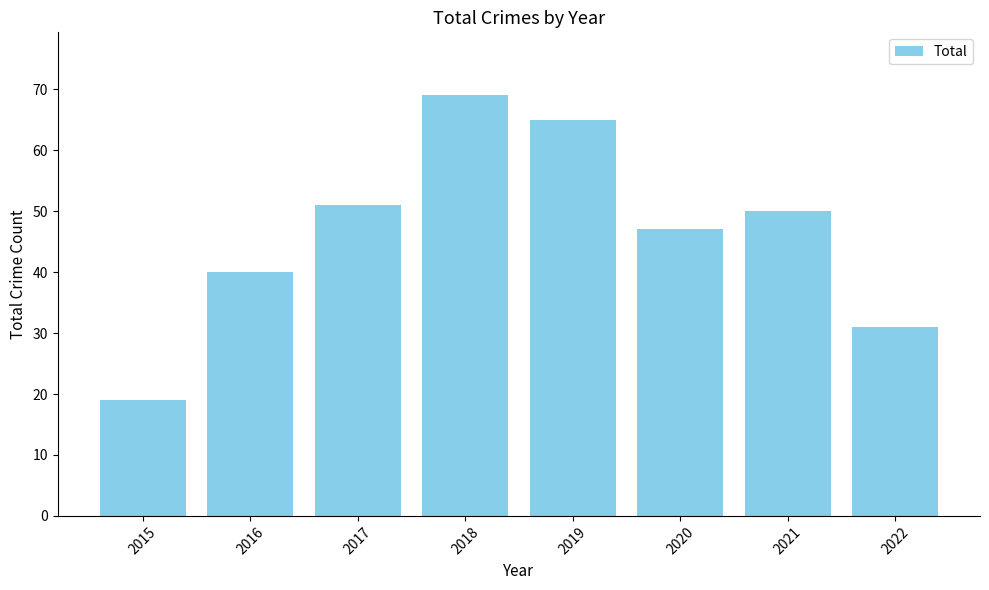

How many categories are shown in the chart?

8